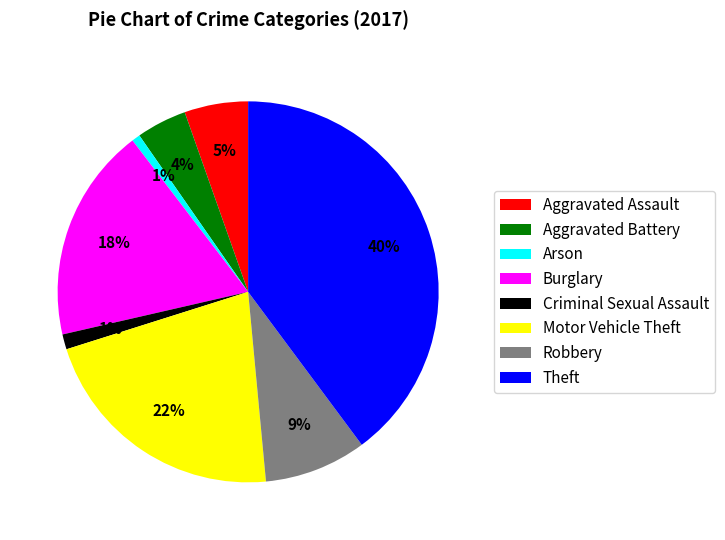

To the nearest percent, what is the difference between the Aggravated Battery and Burglary slice percentages?

14%